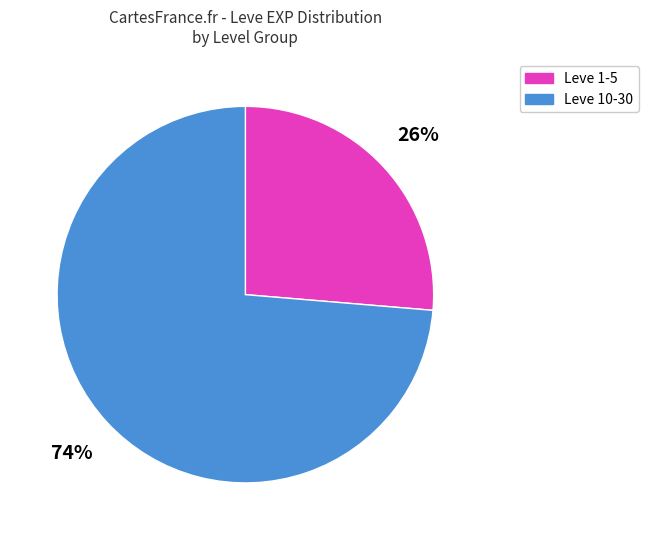

Is there any slice that represents more than half of the pie?

Yes